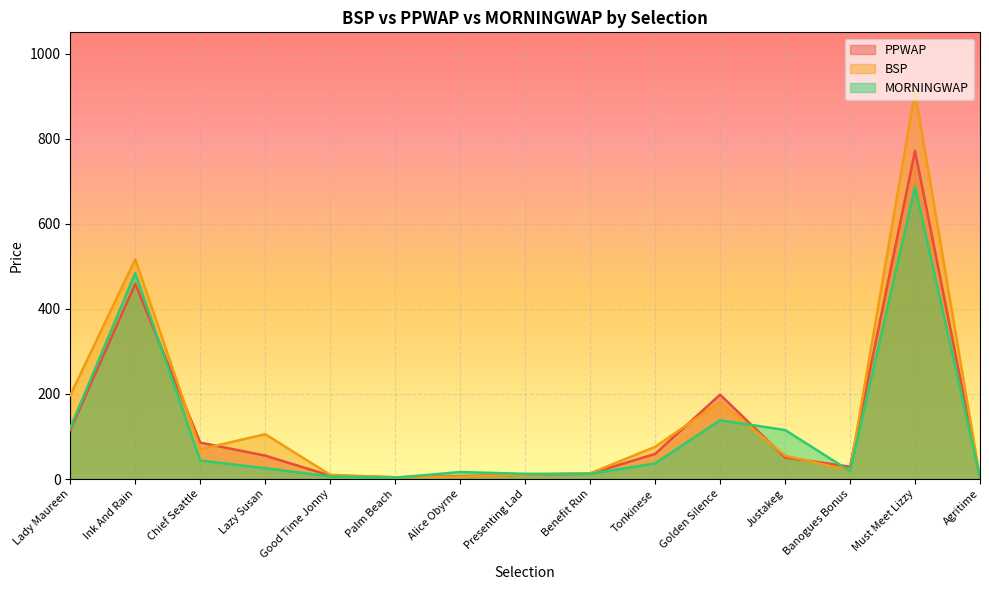

Reading left to right, extract all data points from this chart.

PPWAP: 115.5	458.9	85.7	55.0	8.0	4.2	6.8	10.2	12.8	59.0	198.5	50.8	29.0	771.5	2.5
BSP: 197.1	516.7	70.0	105.4	10.0	4.1	5.4	10.5	13.5	75.6	181.1	55.0	20.1	910.3	2.8
MORNINGWAP: 120.4	483.9	43.6	25.4	5.9	3.1	16.5	12.3	12.0	36.8	138.2	115.3	18.5	686.4	3.8